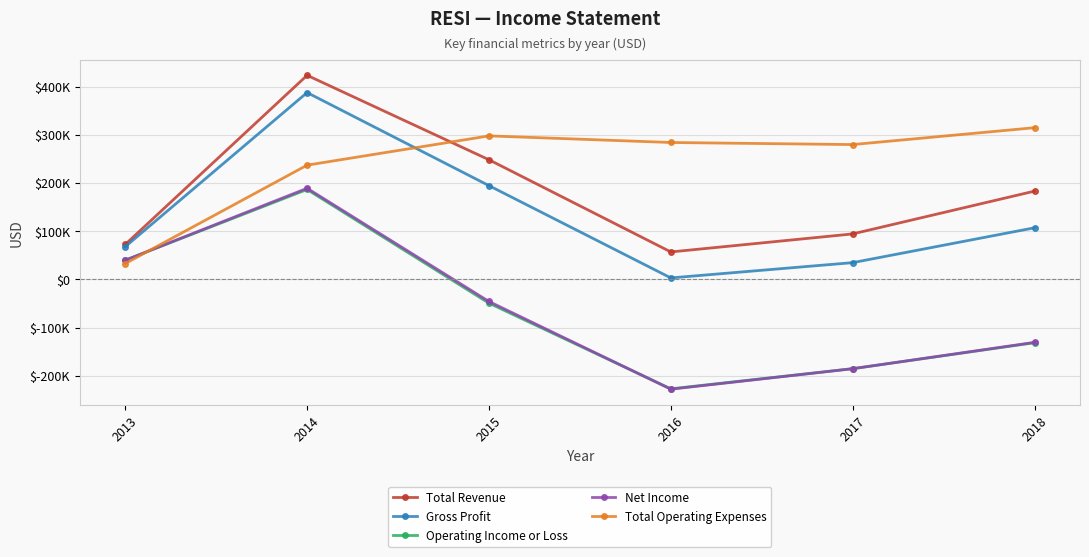

Does the chart have visible grid lines?

Yes